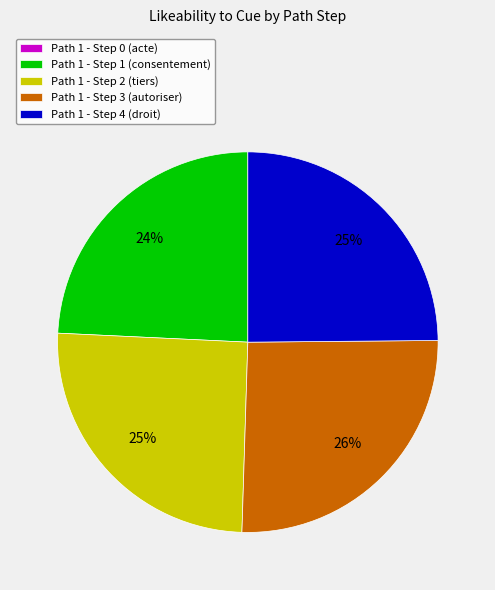

True or false: Path 1 - Step 3 accounts for 26% of the total.

True